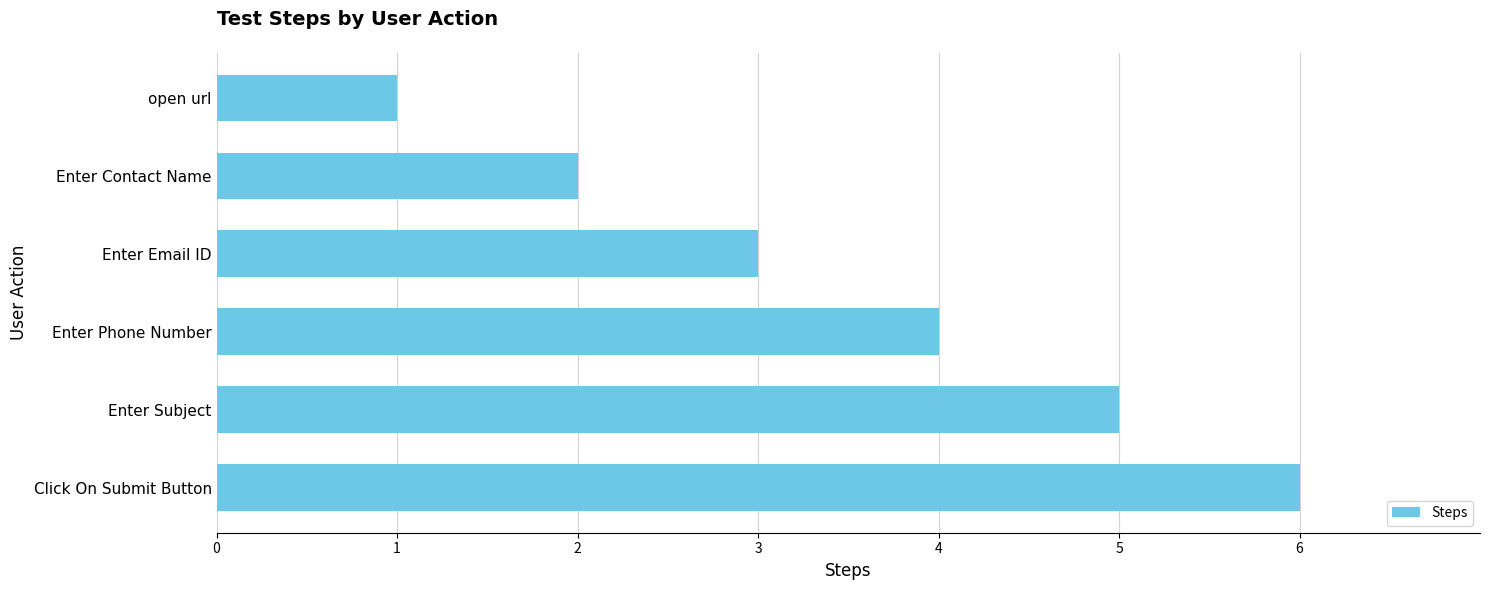

The value at Enter Phone Number is 4. True or false?

True